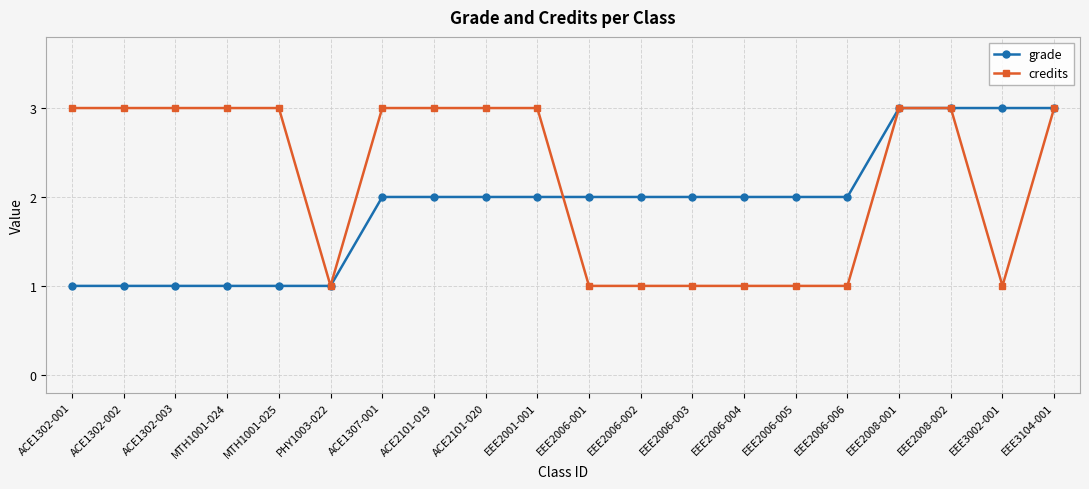

The credits series shows 1 at EEE2006-003. True or false?

True